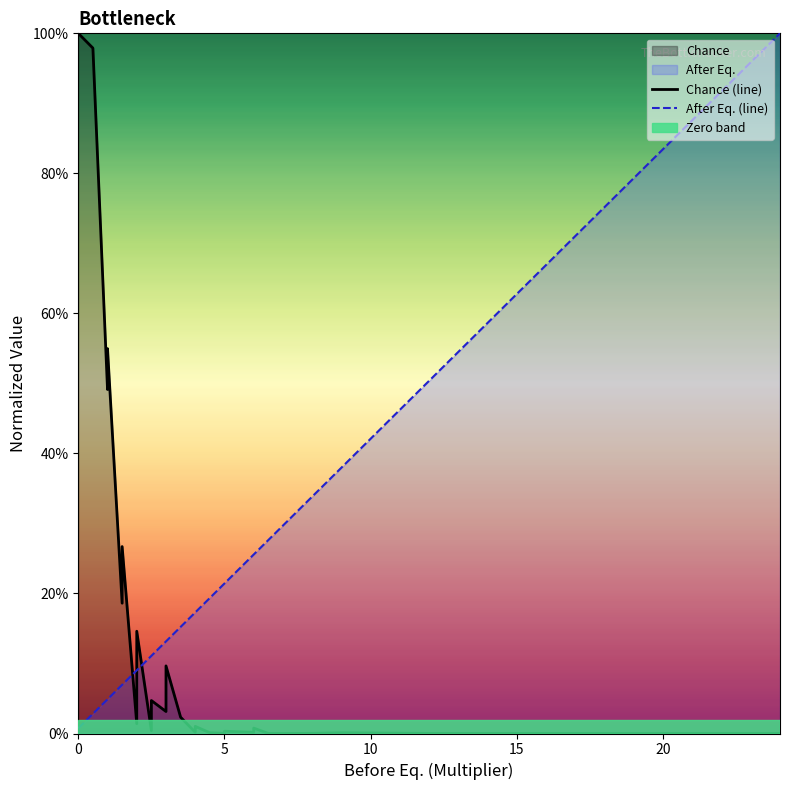

How many intersections are there between Chance (line) and After Eq. (line)?

3